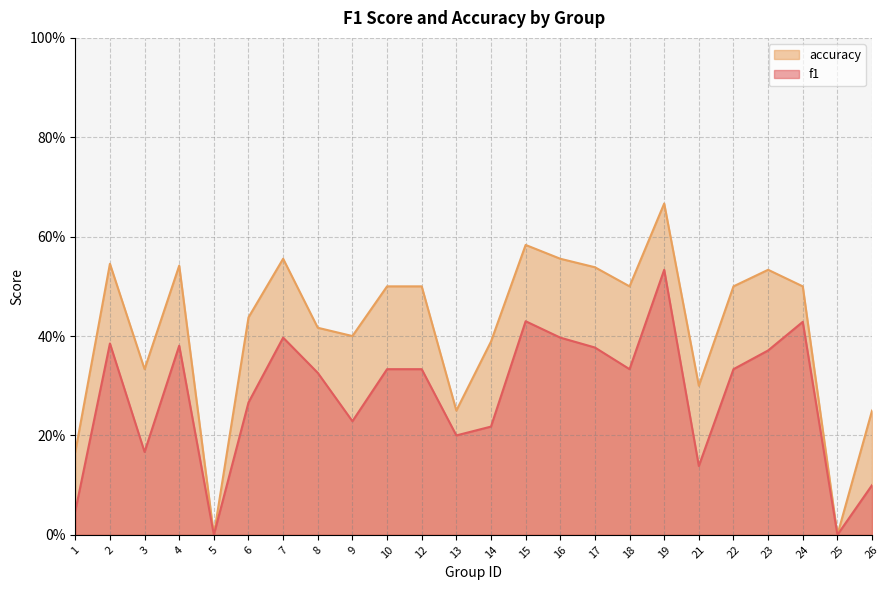

What is the difference between the f1 values at 26 and 25?

0.1